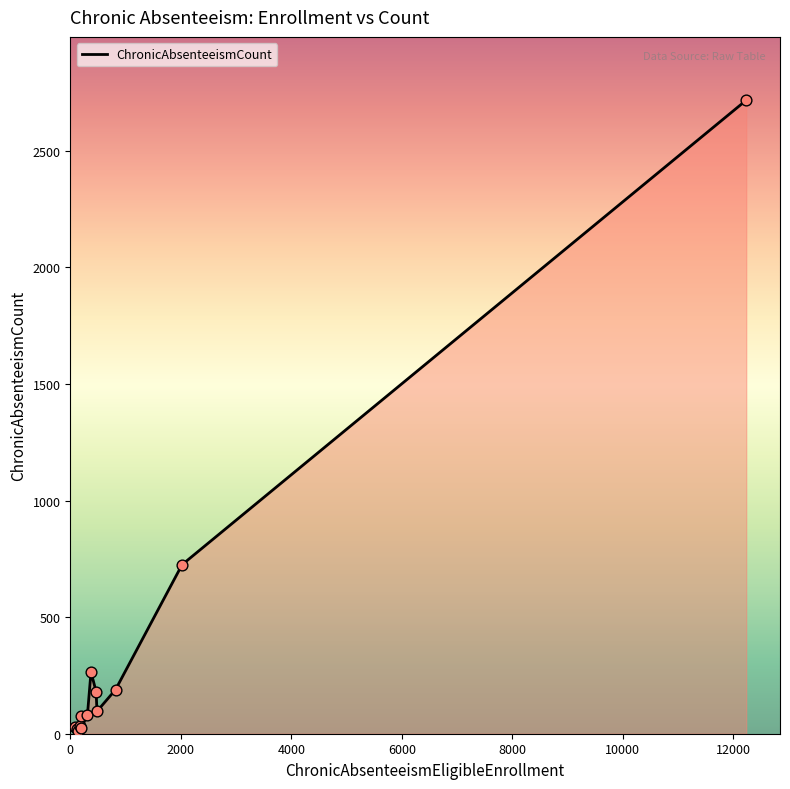

What is the difference between the maximum and minimum values?

2705